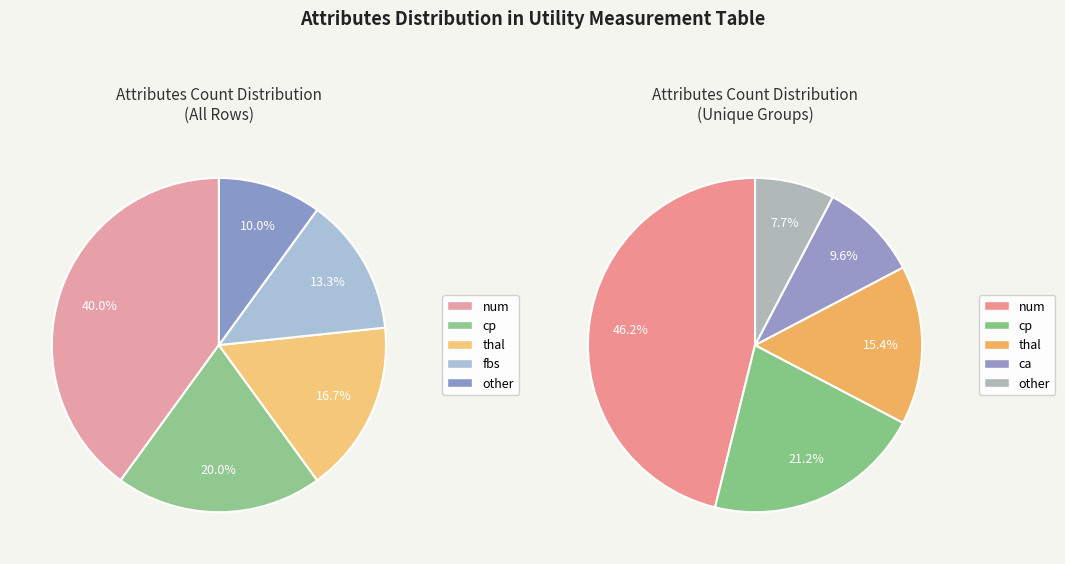

Which slice is the largest?

num